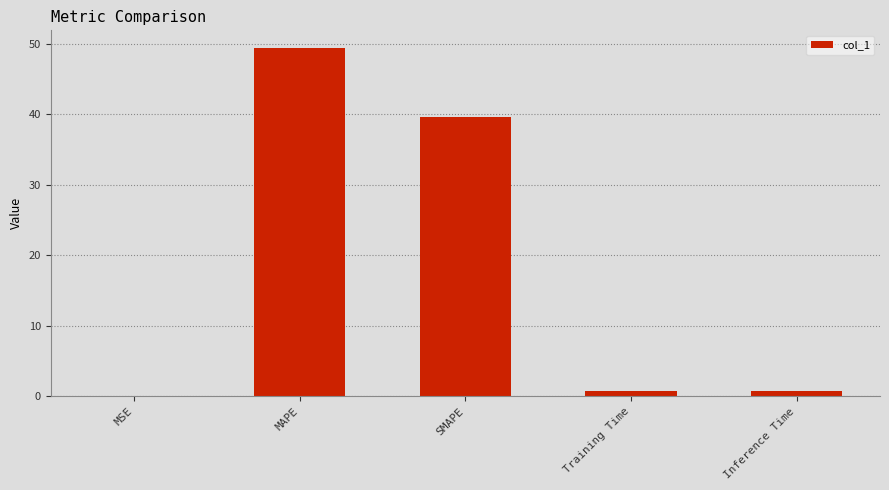

Which category has the highest value across all series?

MAPE